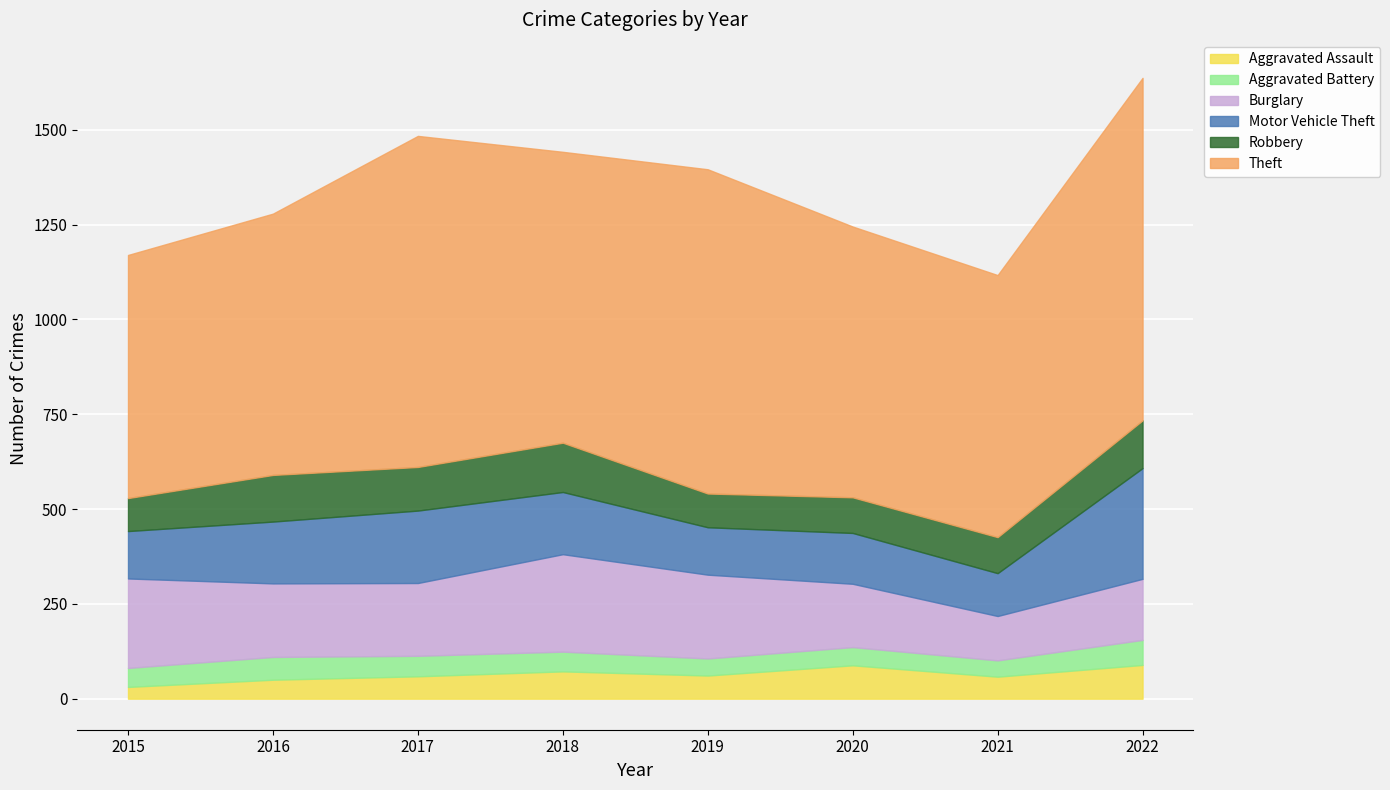

How many interior local peaks does the Motor Vehicle Theft series have?

2